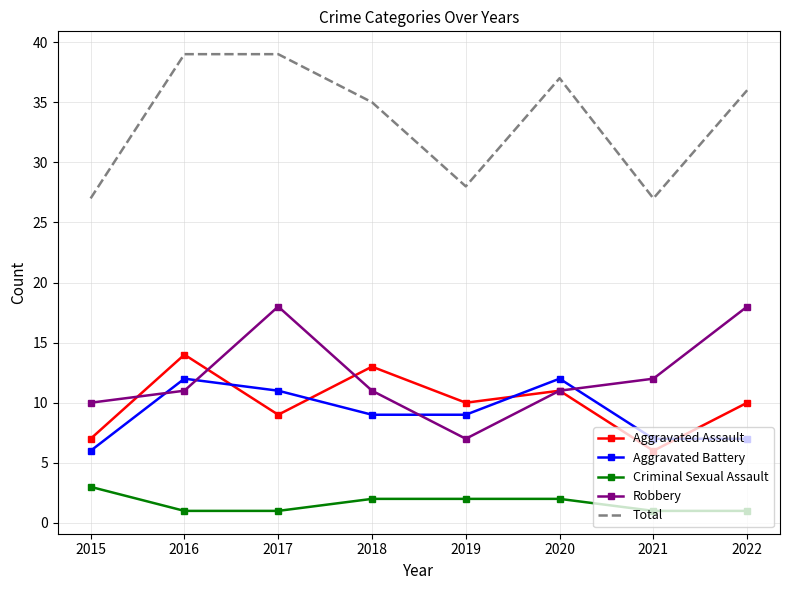

Between which two adjacent categories do Aggravated Assault and Robbery first intersect?

2015 and 2016